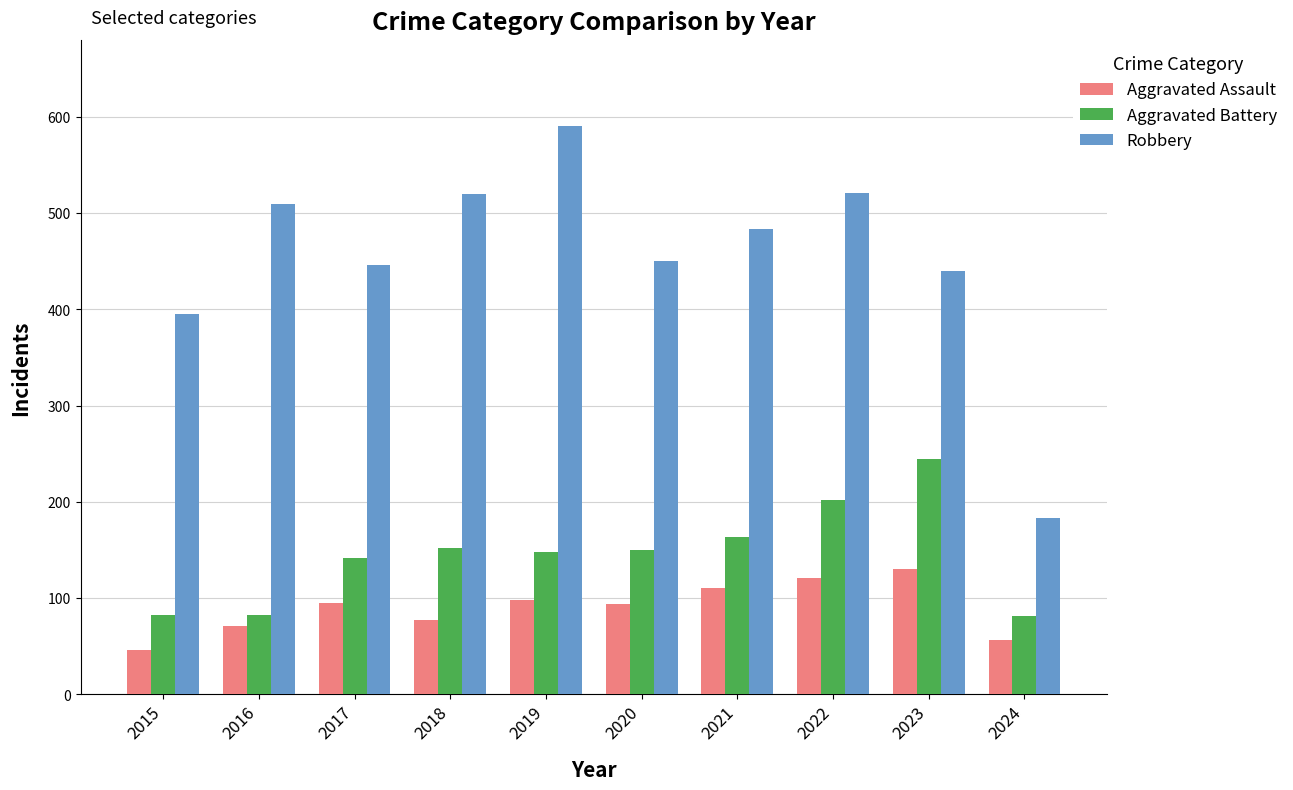

How many groups of bars are there?

10